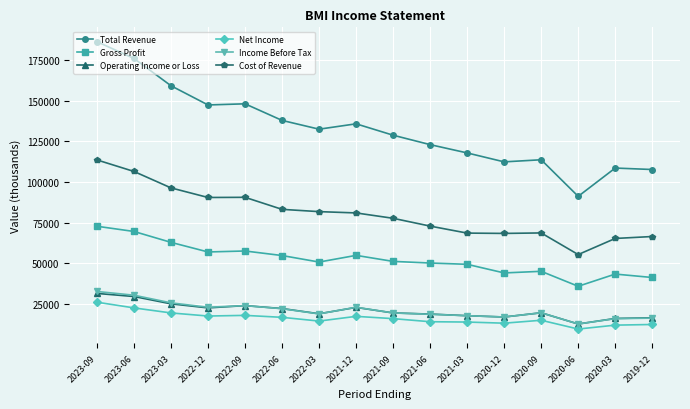

The value of Operating Income or Loss at 2020-03 is 16000. True or false?

True